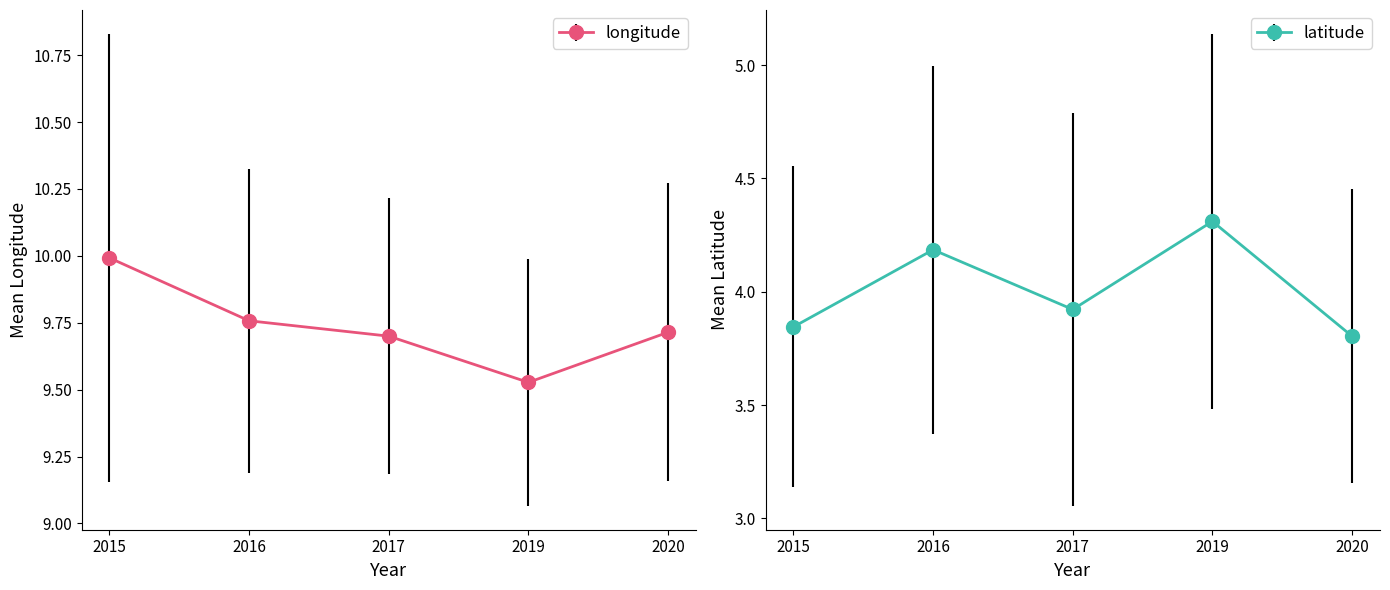

Is the value of latitude at 2020 greater than the value of longitude at 2016?

No